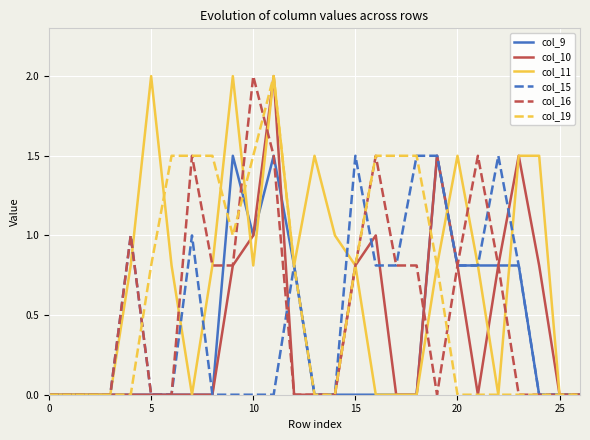

List the series in order of their overall mean, highest first.

col_11, col_19, col_16, col_15, col_10, col_9